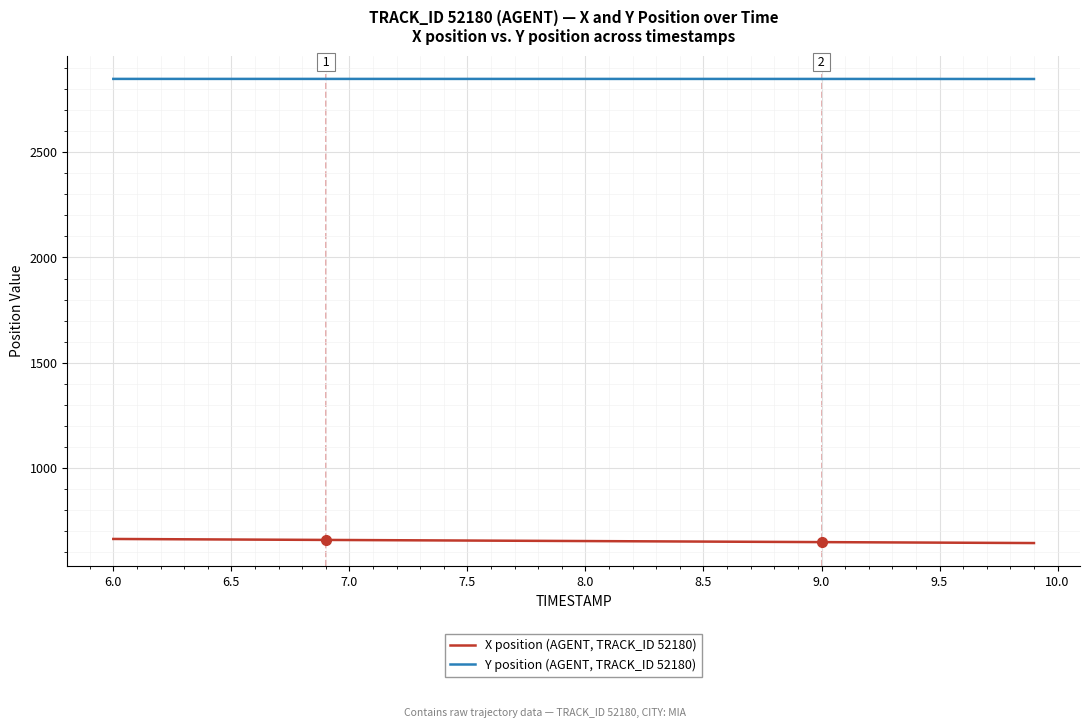

Does the chart have visible grid lines?

Yes